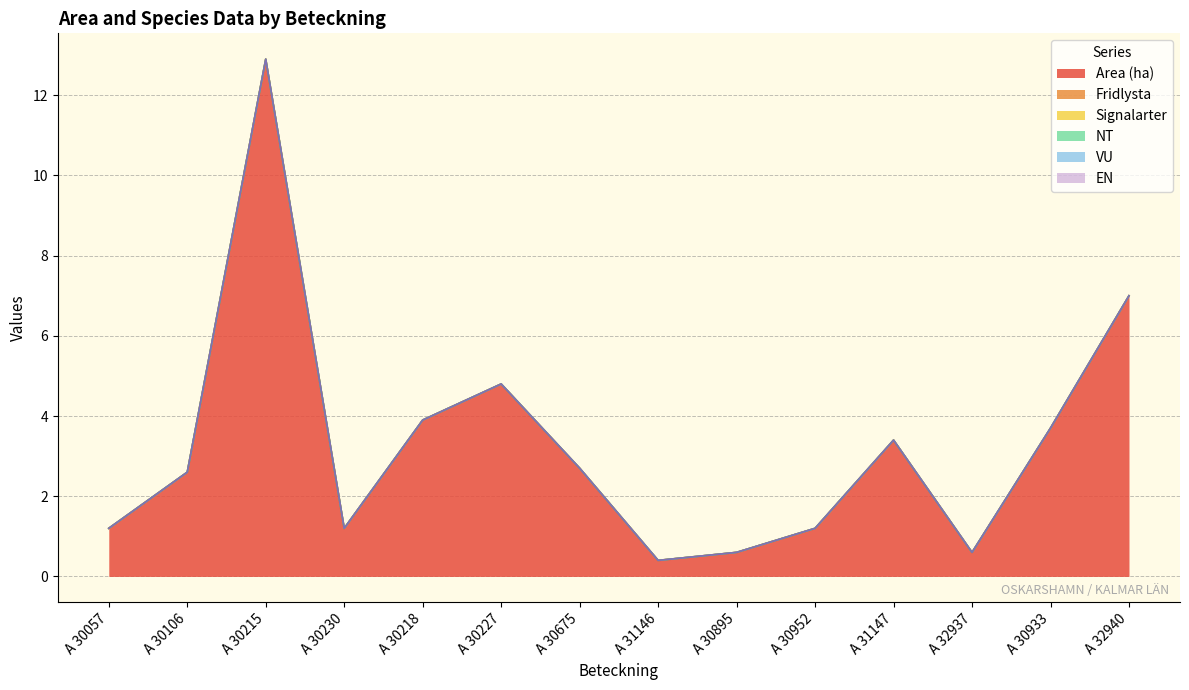

What position from the left is A 30215?

3